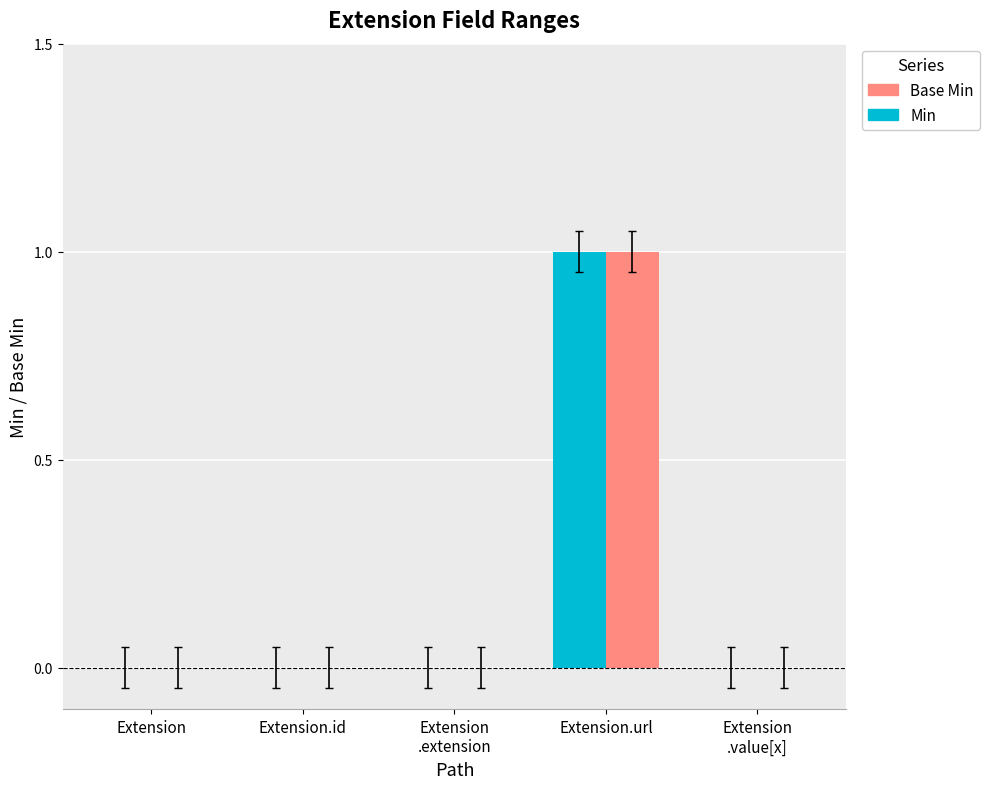

At which category is the sum across all series the highest?

Extension.url